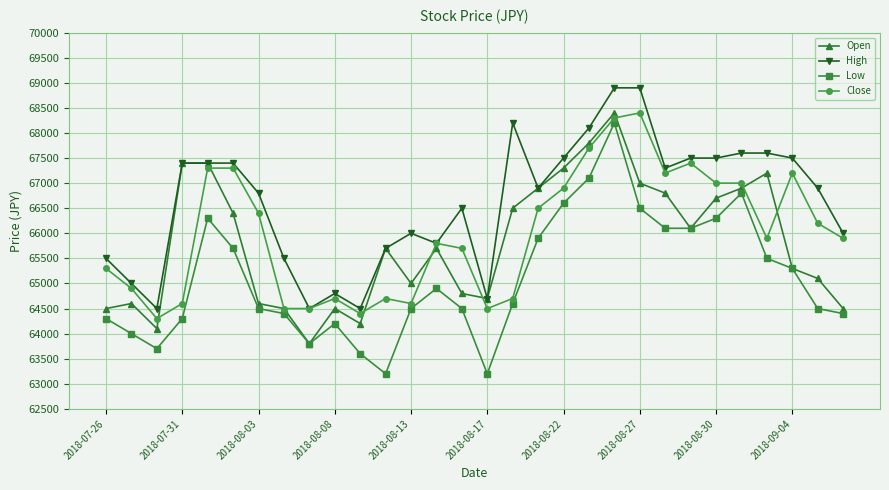

Reading left to right, list all the values displayed in this chart.

Open: 64500	64600	64100	67400	67400	66400	64600	64500	63800	64500	64200	65700	65000	65700	64800	64700	66500	66900	67300	67800	68400	67000	66800	66100	66700	66900	67200	65300	65100	64500
High: 65500	65000	64500	67400	67400	67400	66800	65500	64500	64800	64500	65700	66000	65800	66500	64700	68200	66900	67500	68100	68900	68900	67300	67500	67500	67600	67600	67500	66900	66000
Low: 64300	64000	63700	64300	66300	65700	64500	64400	63800	64200	63600	63200	64500	64900	64500	63200	64600	65900	66600	67100	68200	66500	66100	66100	66300	66800	65500	65300	64500	64400
Close: 65300	64900	64300	64600	67300	67300	66400	64500	64500	64700	64400	64700	64600	65800	65700	64500	64700	66500	66900	67700	68300	68400	67200	67400	67000	67000	65900	67200	66200	65900